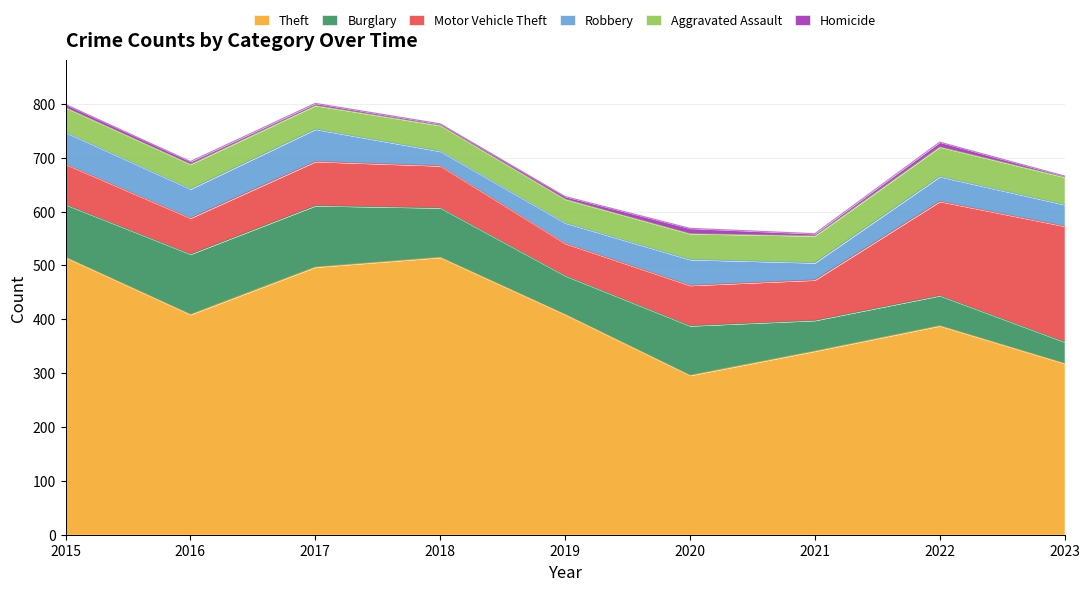

True or false: Theft has more than 1 interior local peaks.

True